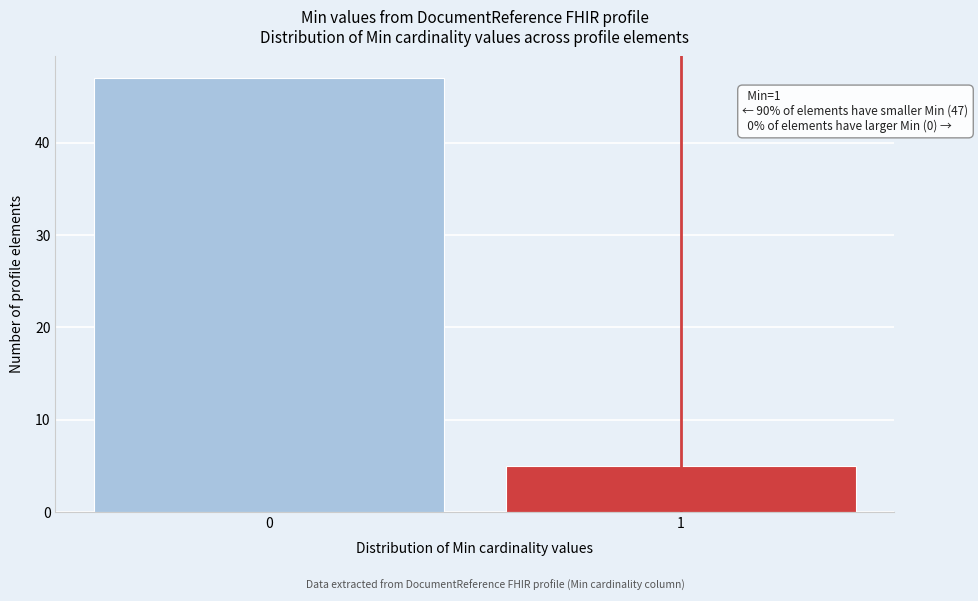

Reading left to right, extract all data points from this chart.

0=47	1=5